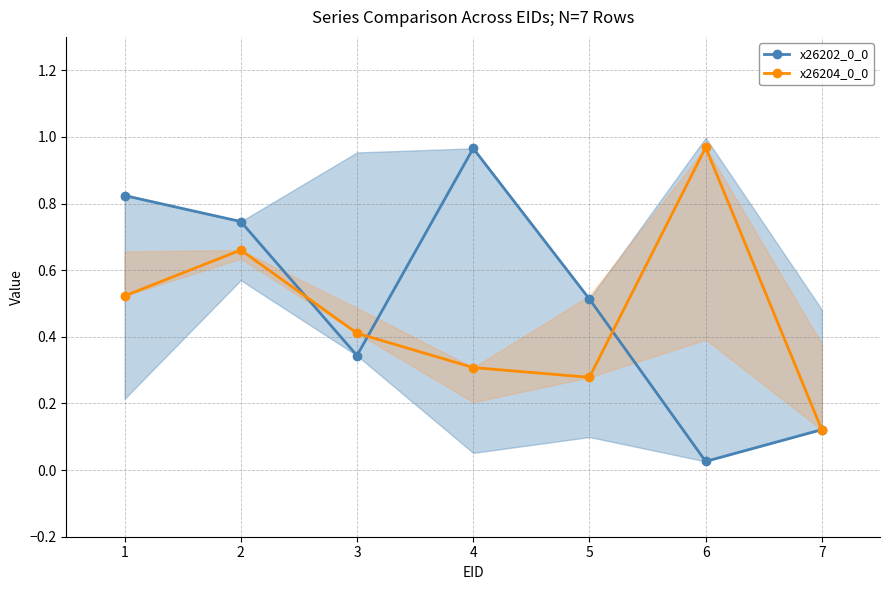

Which series has the largest total across all categories?

x26202_0_0